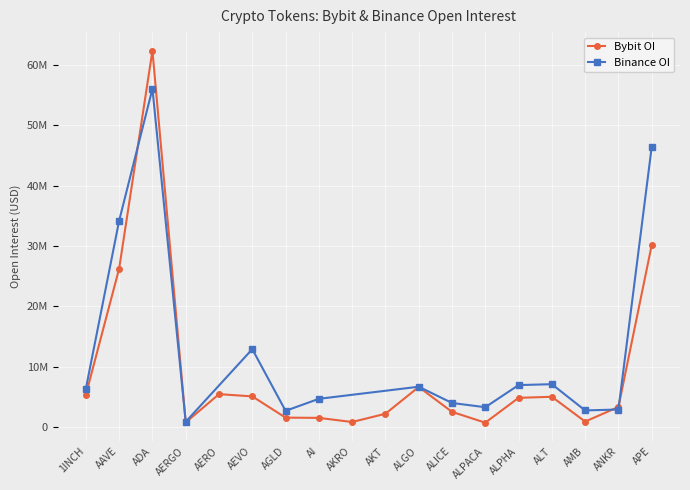

Rank the categories by value from highest to lowest.

ADA, APE, AAVE, ALGO, AERO, 1INCH, AEVO, ALT, ALPHA, ANKR, ALICE, AKT, AGLD, AI, AMB, AKRO, AERGO, ALPACA